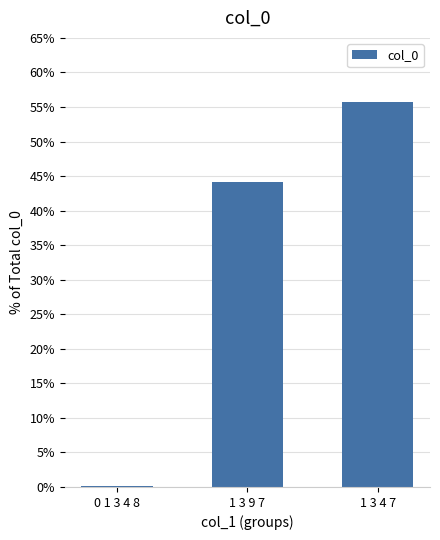

Reading left to right, what are all the values shown in this chart?

0.2	44.1	55.7